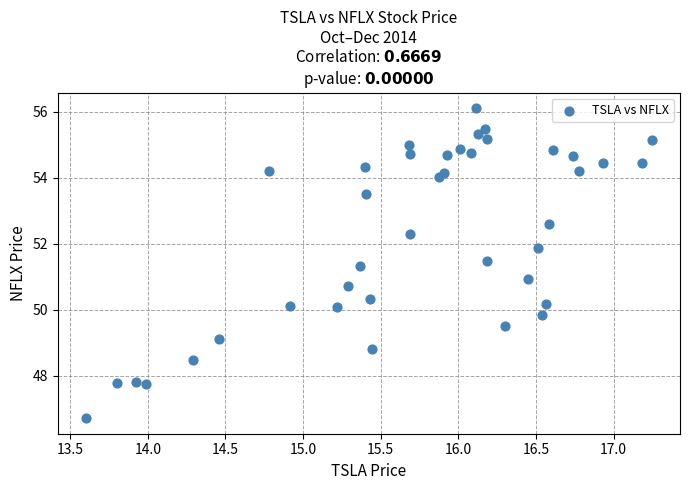

What is the range of X values (max minus min)?

3.6